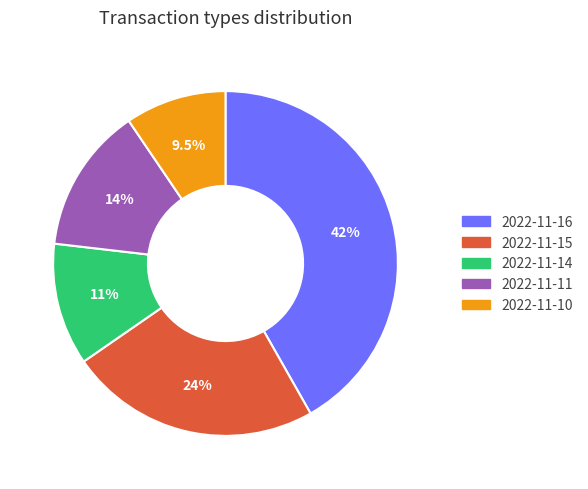

Is it true that 2022-11-15 is 30% of the pie?

False